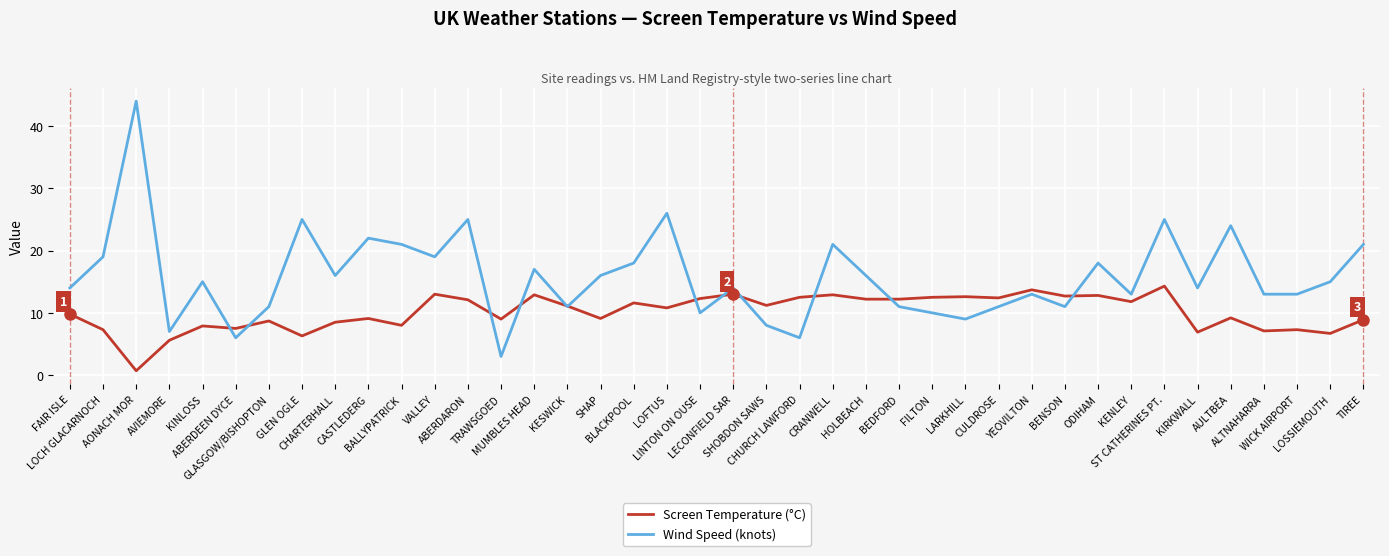

Where does the Screen Temperature (°C) series first go above 11?

VALLEY